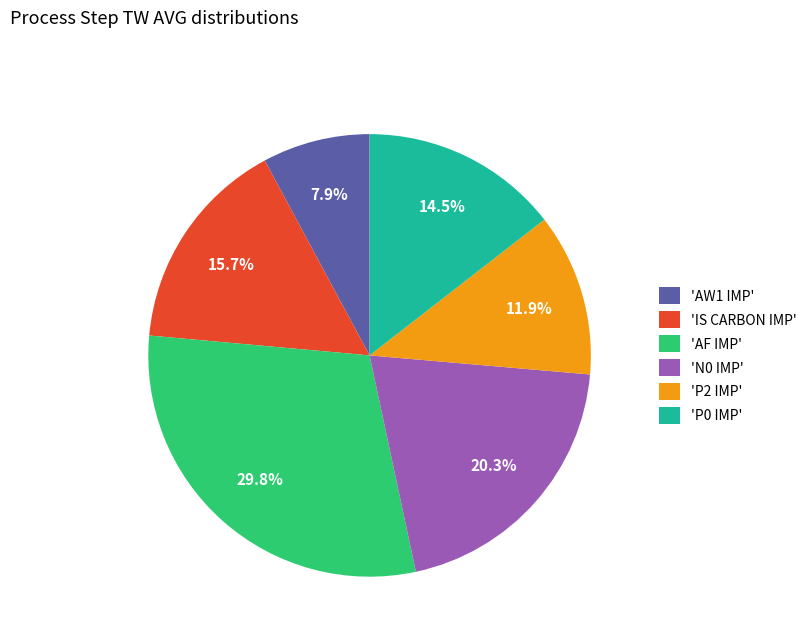

Which category has the smallest portion of the pie?

'AW1 IMP'